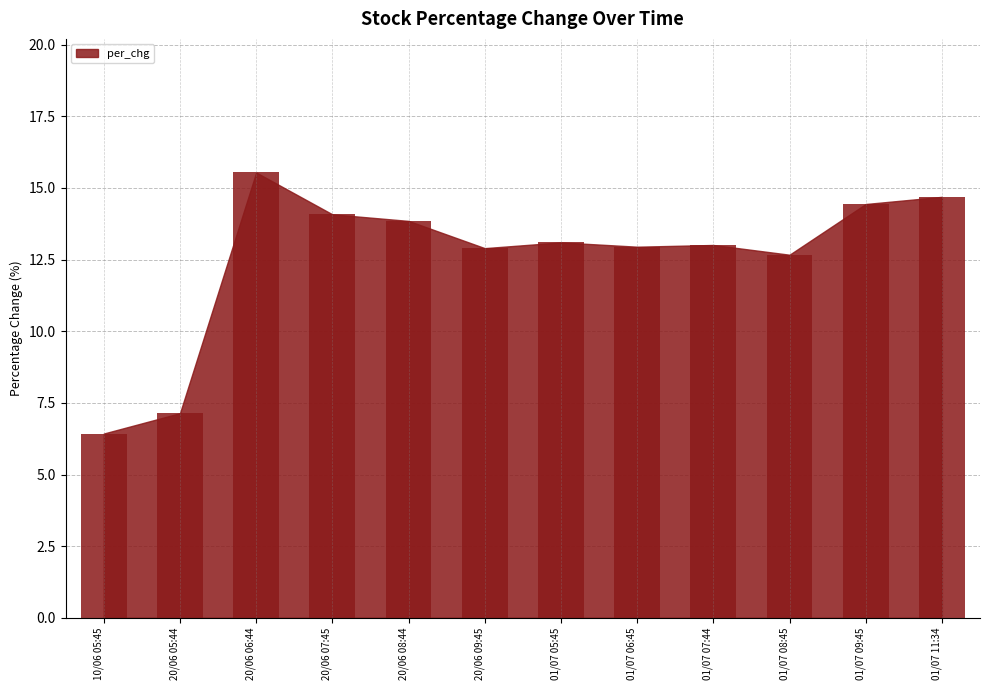

Which label corresponds to the smallest value in the chart?

10/06 05:45